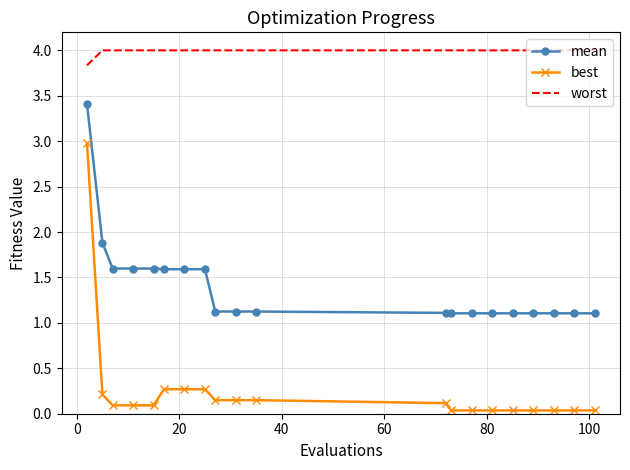

Which series has the largest total across all categories?

worst